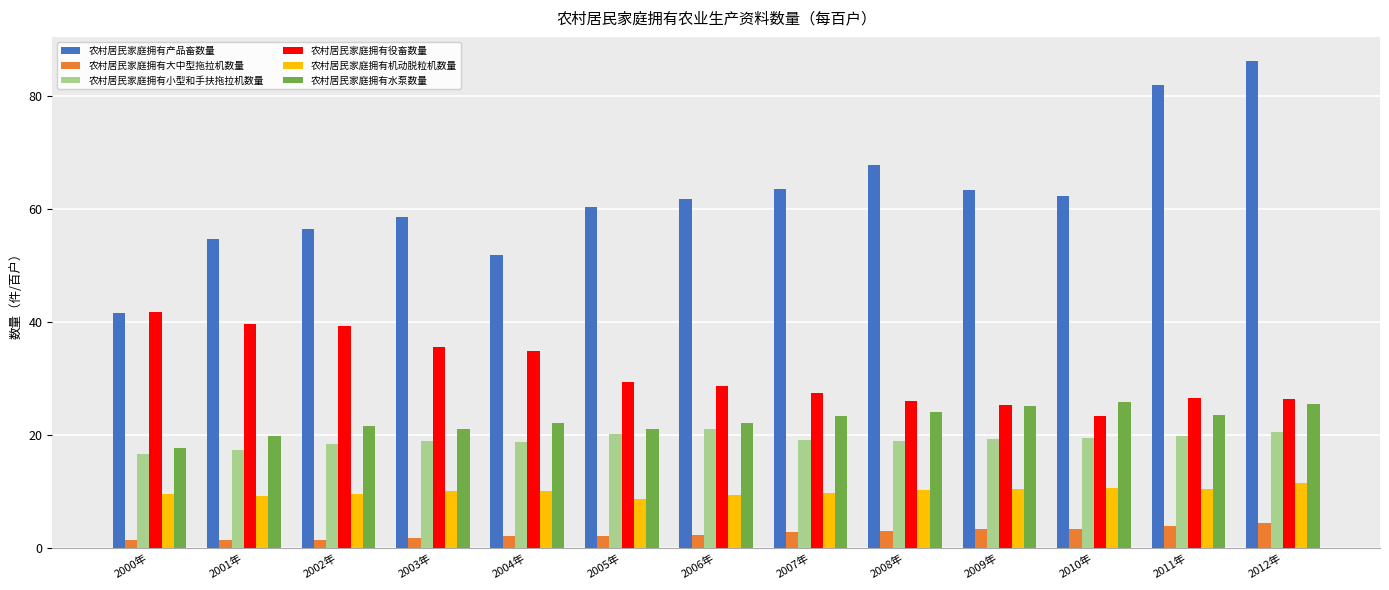

Rank the series by their maximum value, from lowest to highest.

农村居民家庭拥有大中型拖拉机数量, 农村居民家庭拥有机动脱粒机数量, 农村居民家庭拥有小型和手扶拖拉机数量, 农村居民家庭拥有水泵数量, 农村居民家庭拥有役畜数量, 农村居民家庭拥有产品畜数量